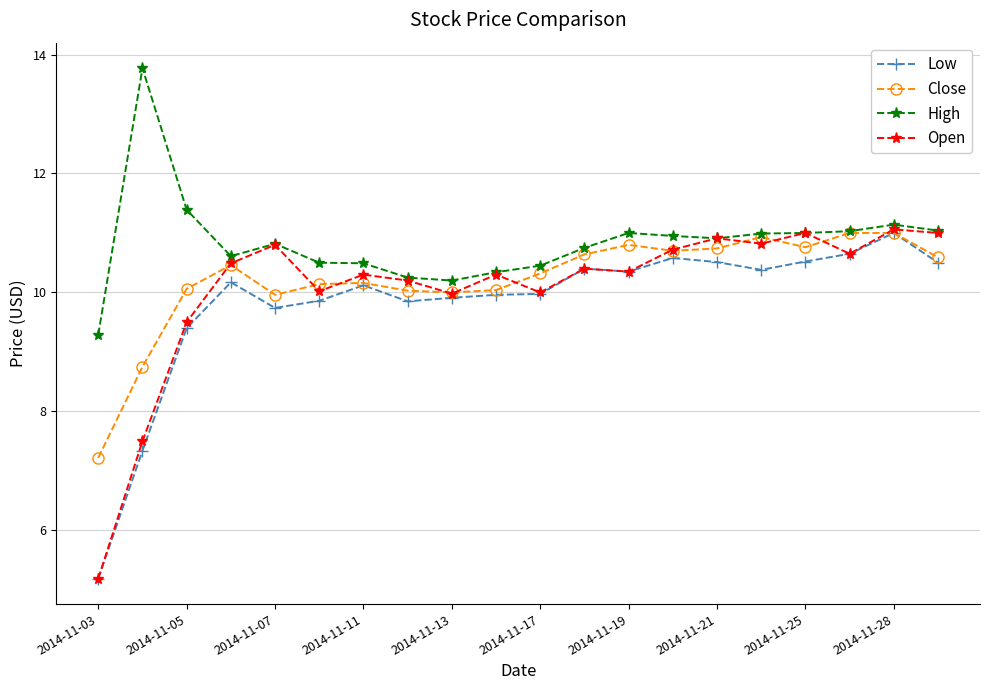

Which series has the largest total across all categories?

High